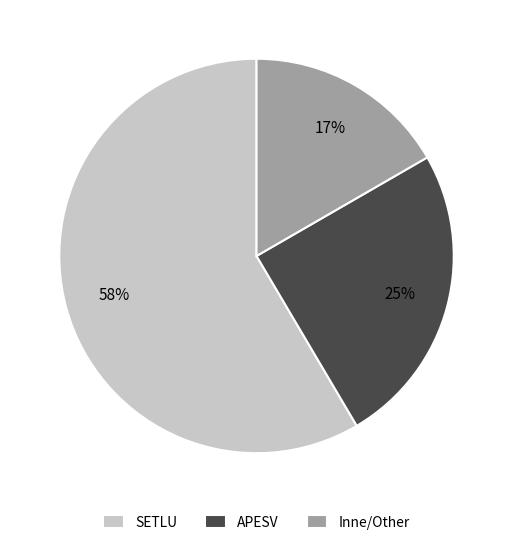

Combined, do SETLU and APESV account for over 50%?

Yes